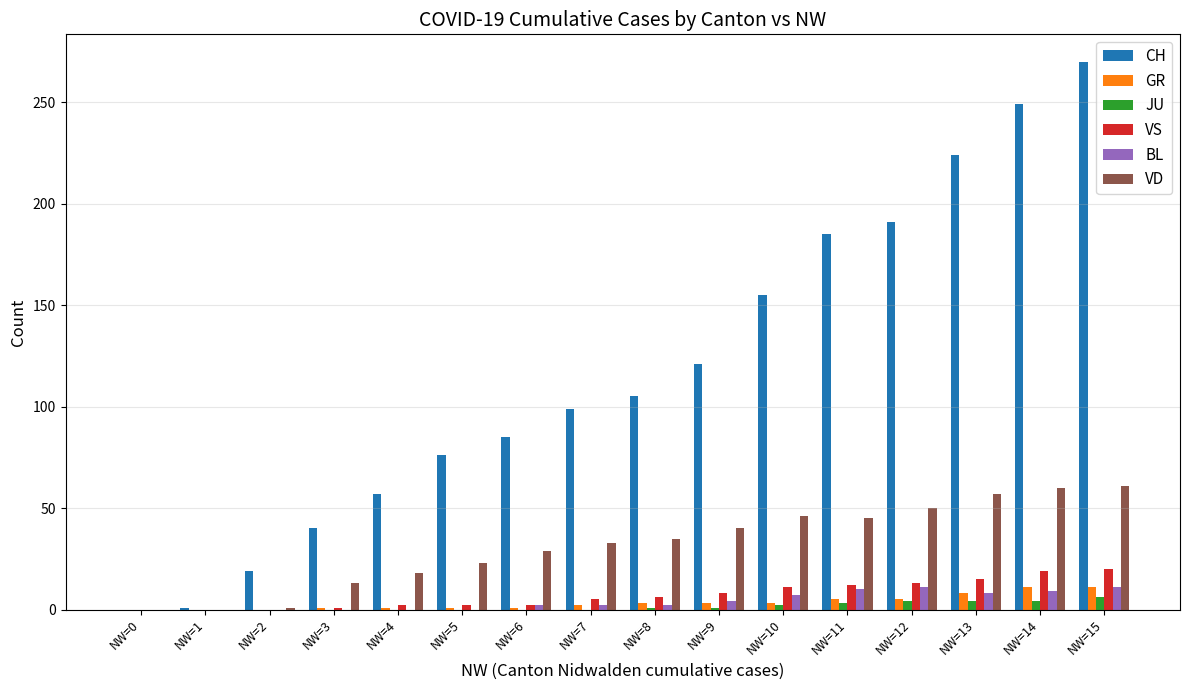

What is the sum of all GR values?

55